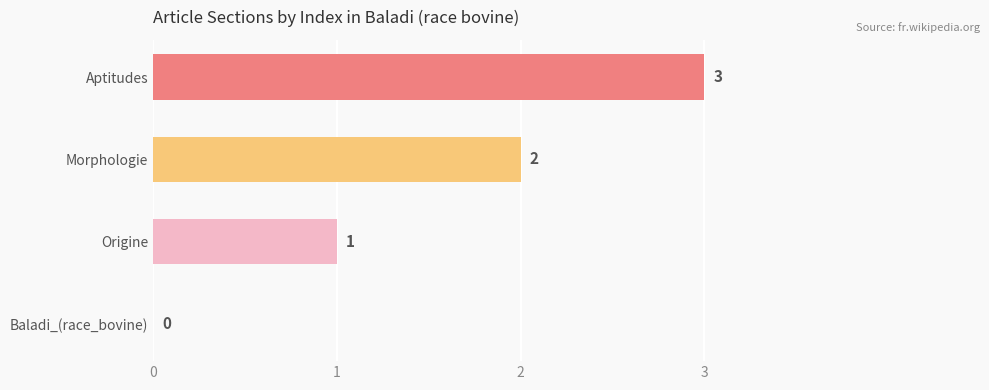

How many series are shown in this chart?

1